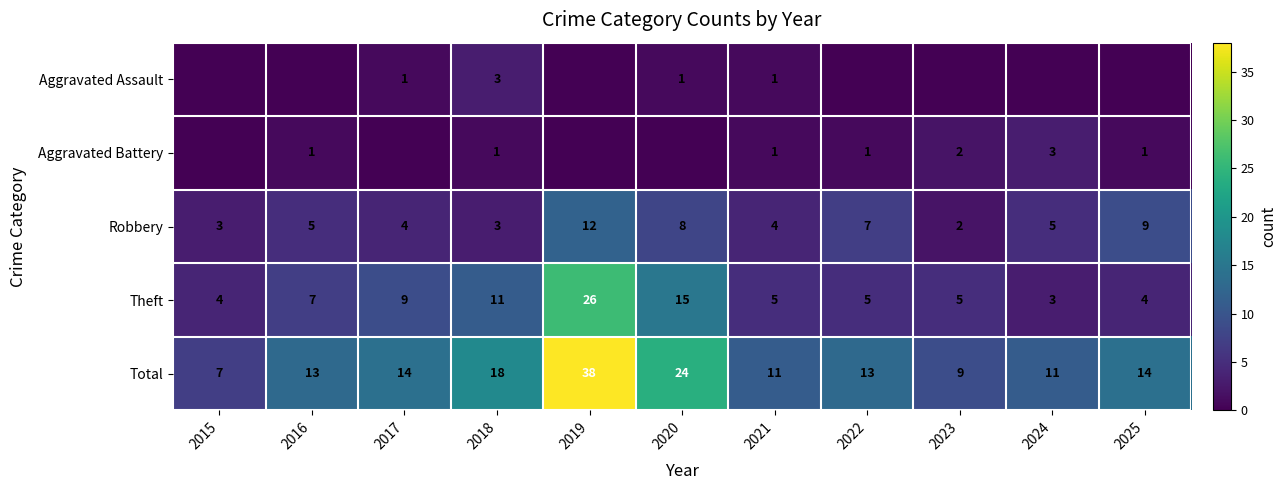

Is the value of Robbery at 2022 greater than the value of Theft at 2025?

Yes